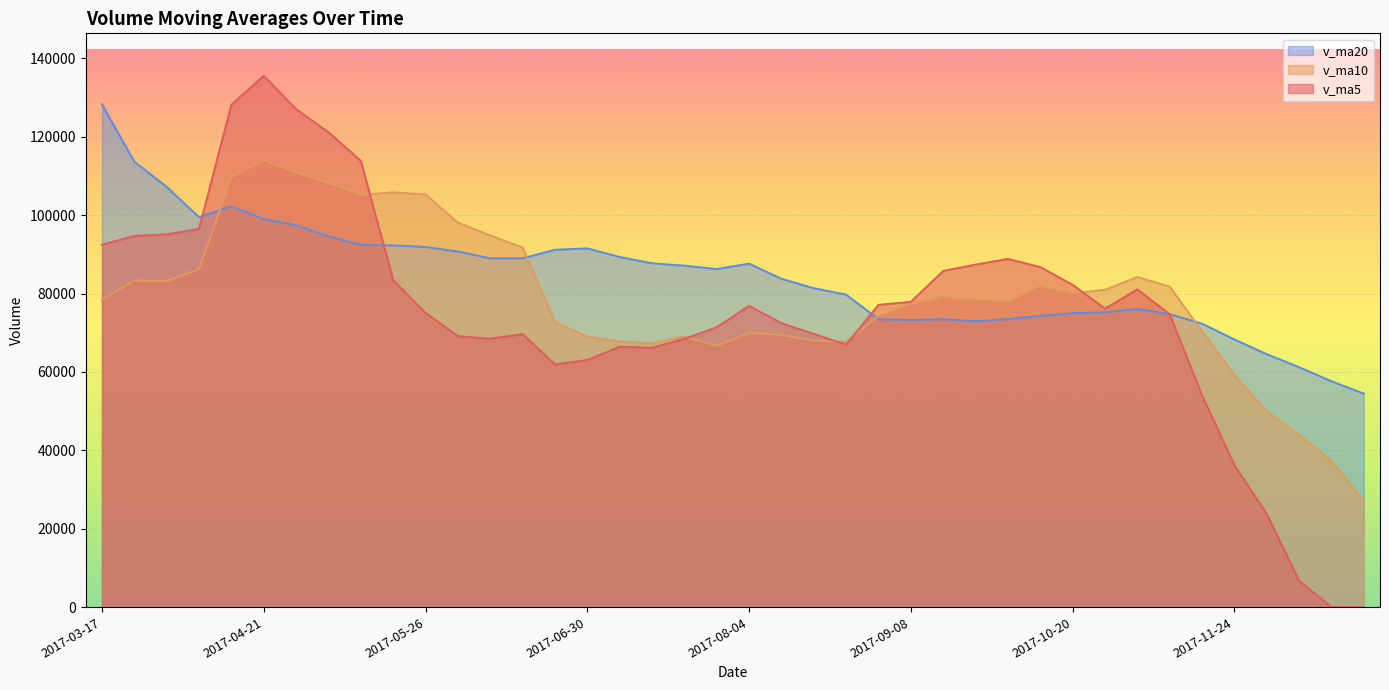

What is the spread (max minus min) of values at 2017-11-24?

32111.9